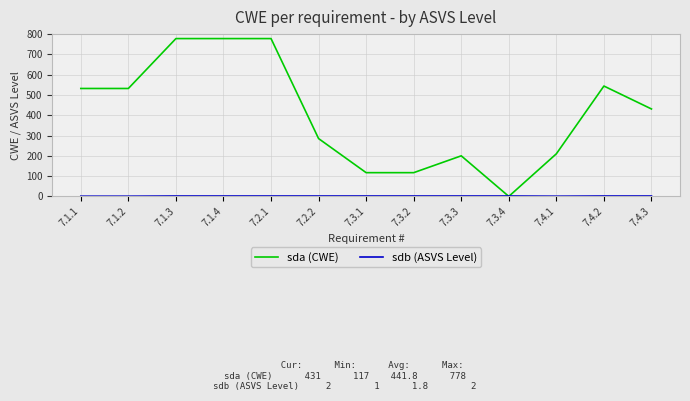

Which series has the largest total across all categories?

sda (CWE)